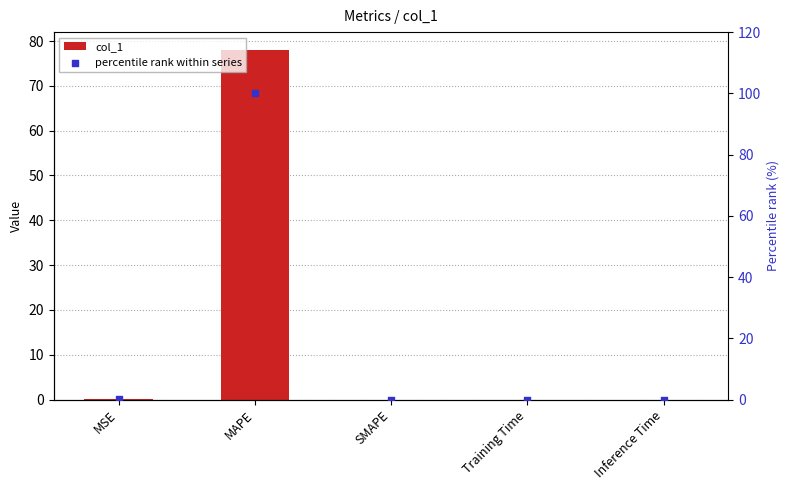

At which category is the sum across all series the highest?

MAPE